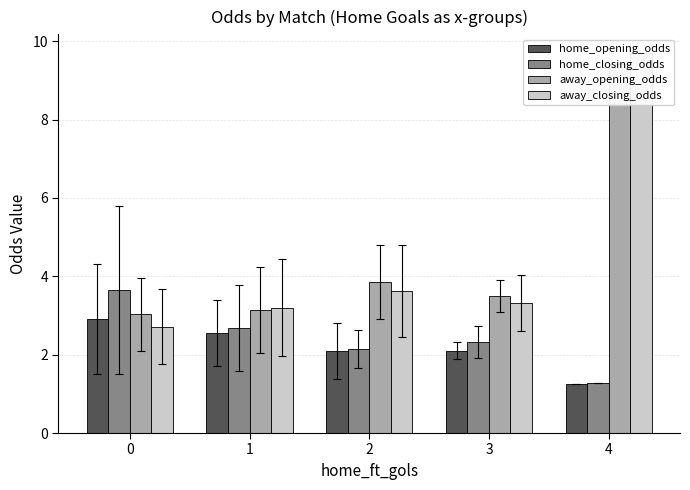

What is the sum of the away_opening_odds values at 4 and 3?

12.9